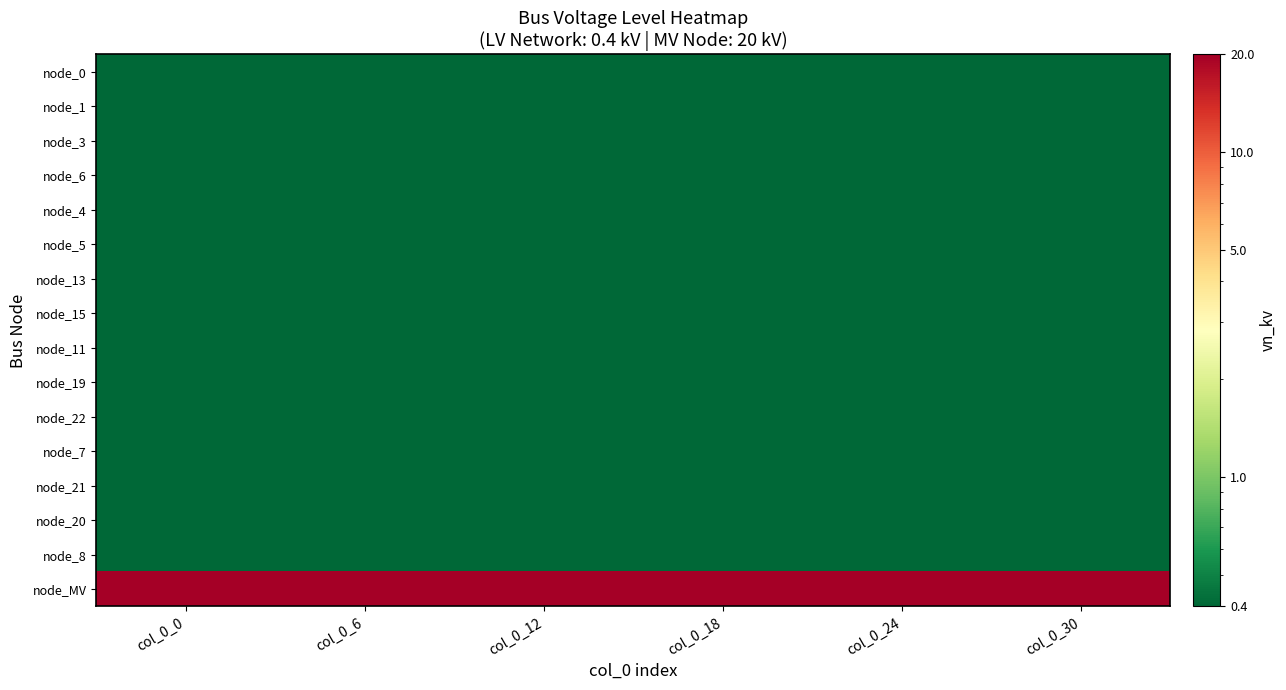

How many categories are shown in the chart?

6